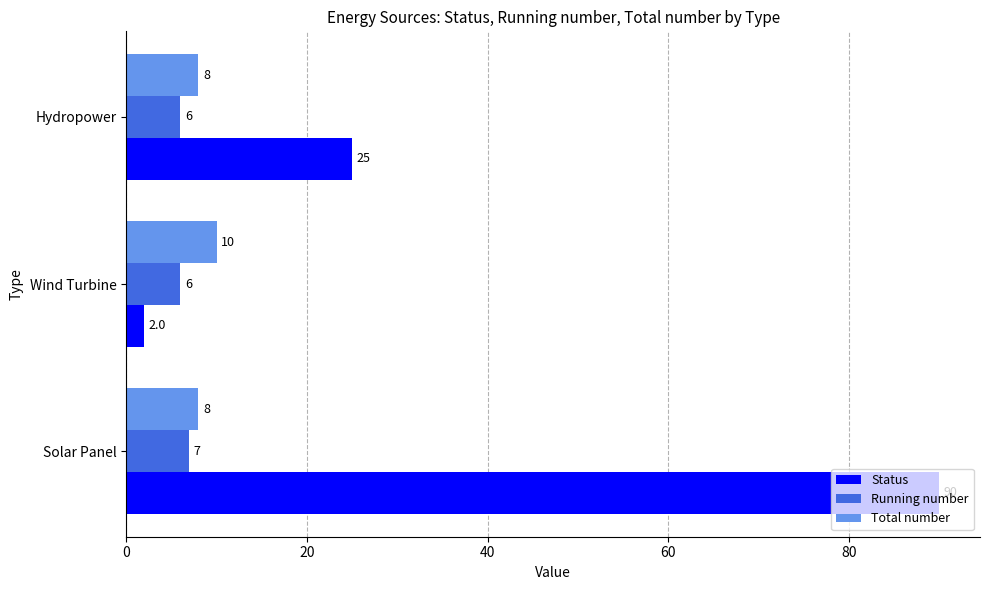

At Wind Turbine, list the series in order from smallest to largest.

Status, Running number, Total number